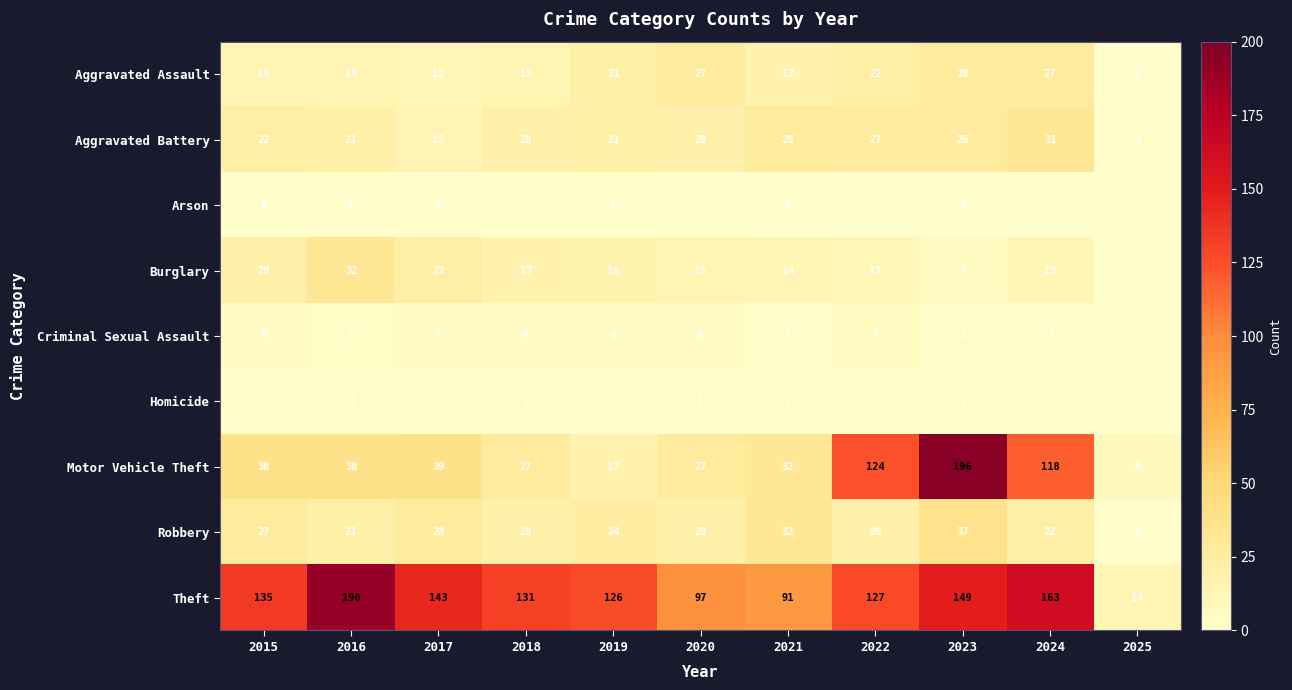

At which label does Aggravated Assault reach its peak?

2023